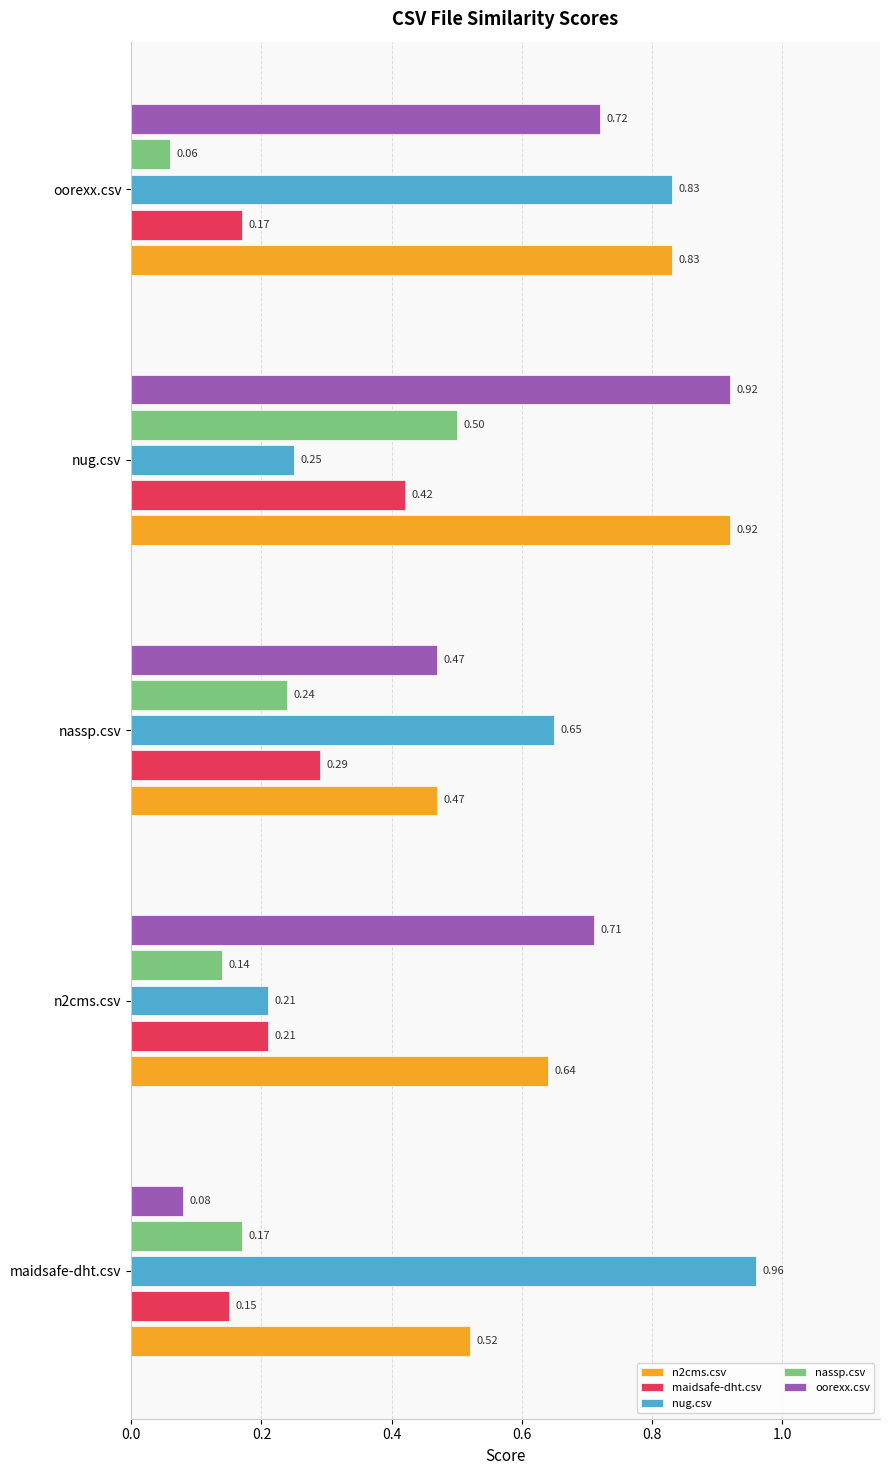

At which category is the sum across all series the highest?

nug.csv